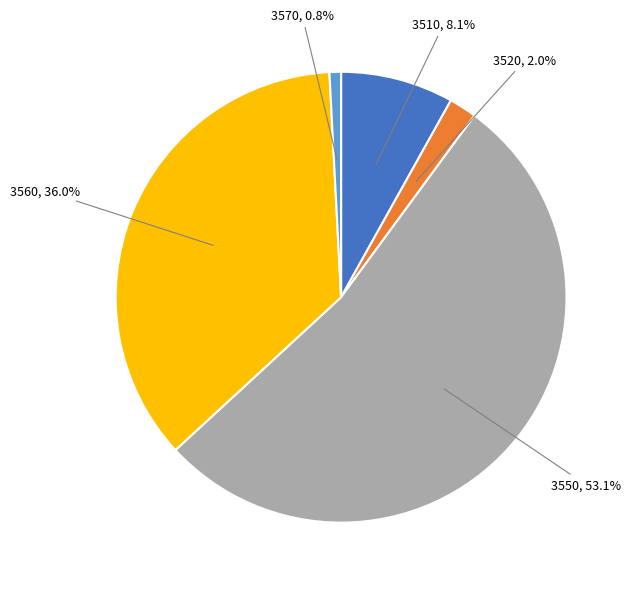

To the nearest percent, what is the average slice percentage?

20%